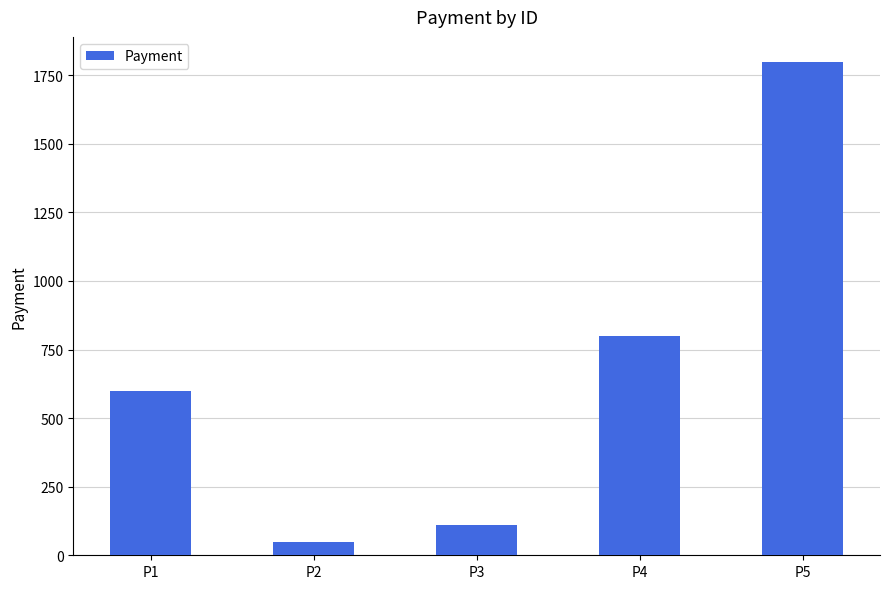

What is the average value?

672